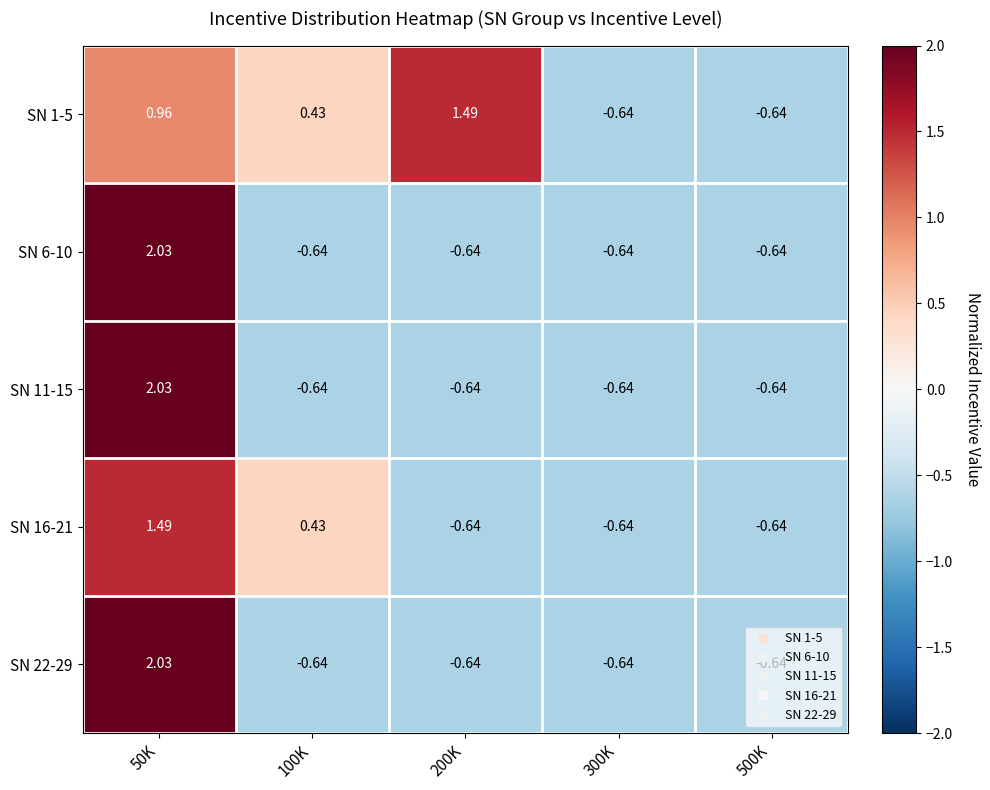

Which series has the largest total across all categories?

SN 1-5